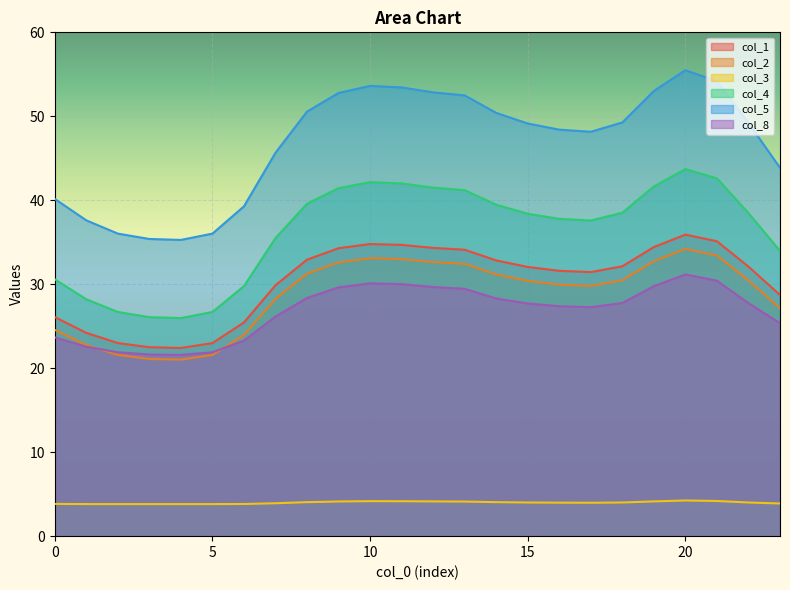

Does the chart display data point markers on the line(s)?

No